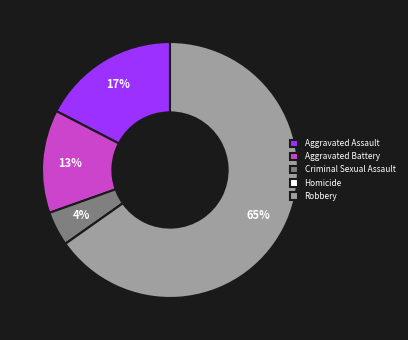

Which slice is the smallest?

Homicide